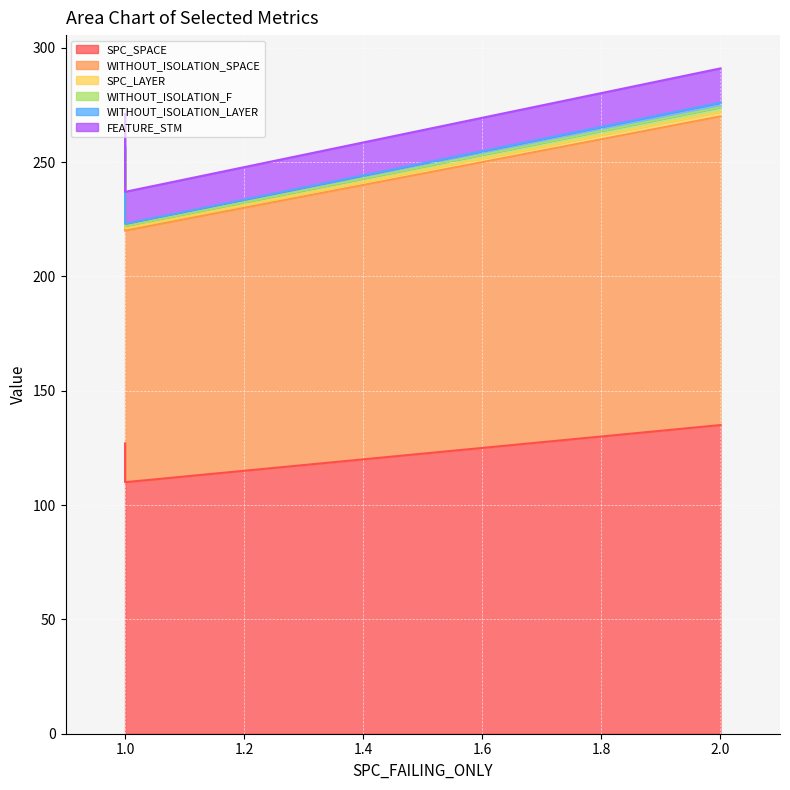

At how many categories does at least one series exceed 88?

3